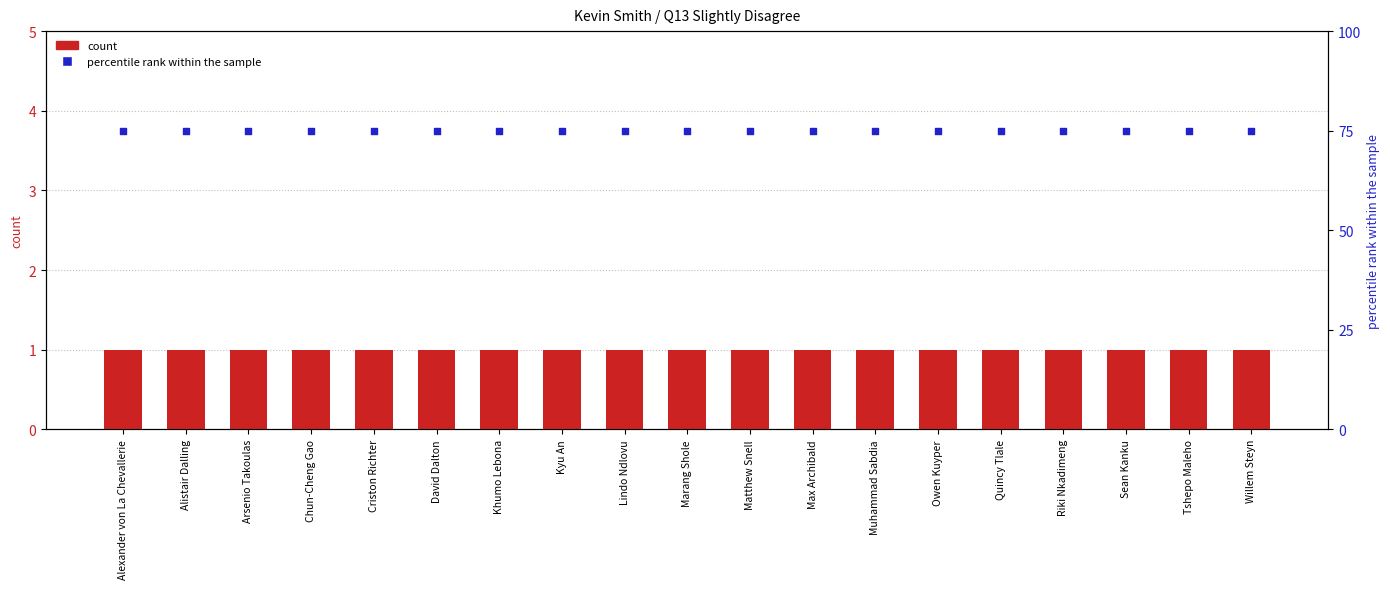

At which category is the sum across all series the highest?

Alexander von La Chevallerie